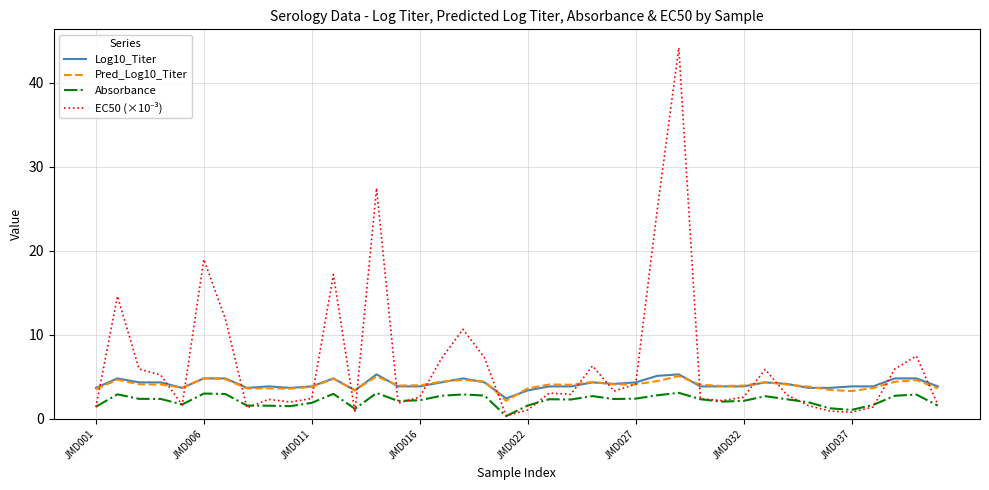

True or false: Absorbance and Log10_Titer cross at least once.

False